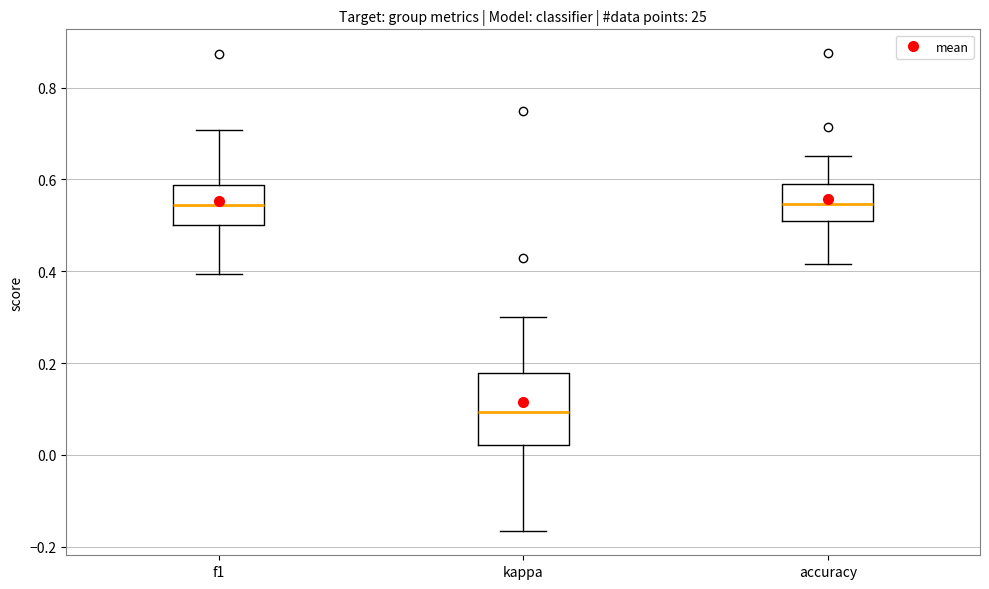

Reading left to right, read every box against the y-axis: the position of its median line, the range the box covers, and the ends of its whiskers. The values are not printed on the chart, so give them approximately, as read against the axis.

f1: median 0.54, box 0.50 to 0.58, whiskers 0.40 to 0.70
kappa: median 0.10, box 0.02 to 0.18, whiskers -0.16 to 0.30
accuracy: median 0.54, box 0.50 to 0.60, whiskers 0.42 to 0.66